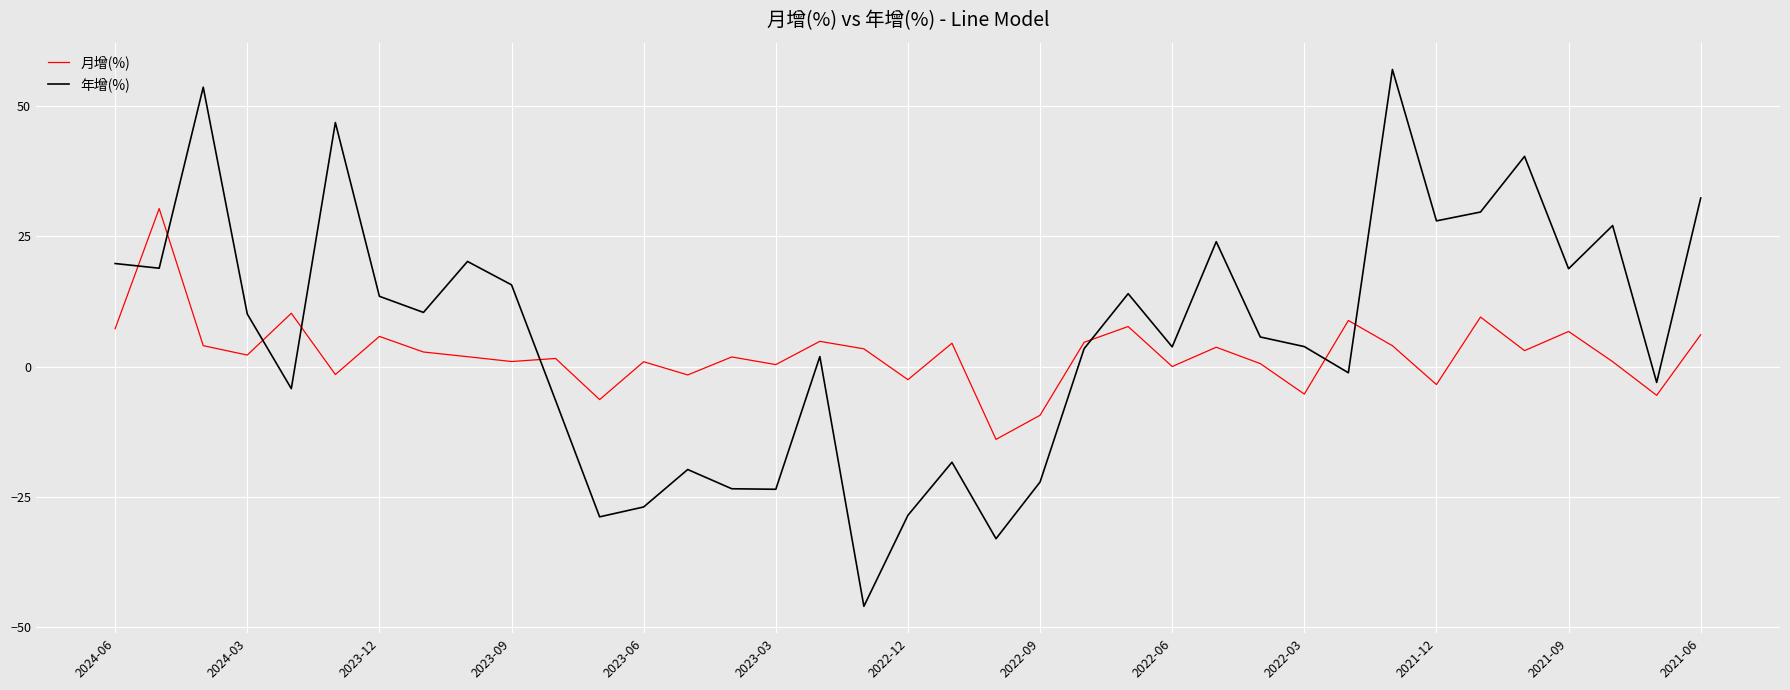

How many intersections are there between 月增(%) and 年增(%)?

8